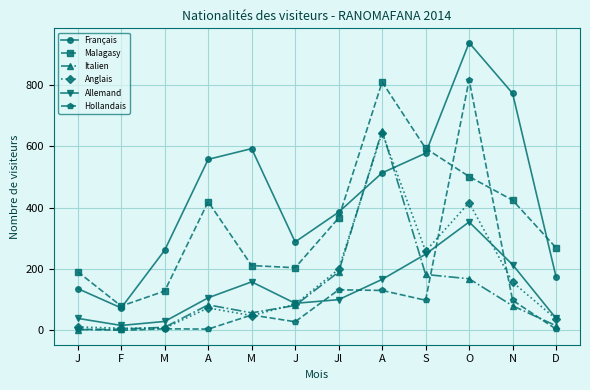

True or false: Français and Allemand cross at least once.

False